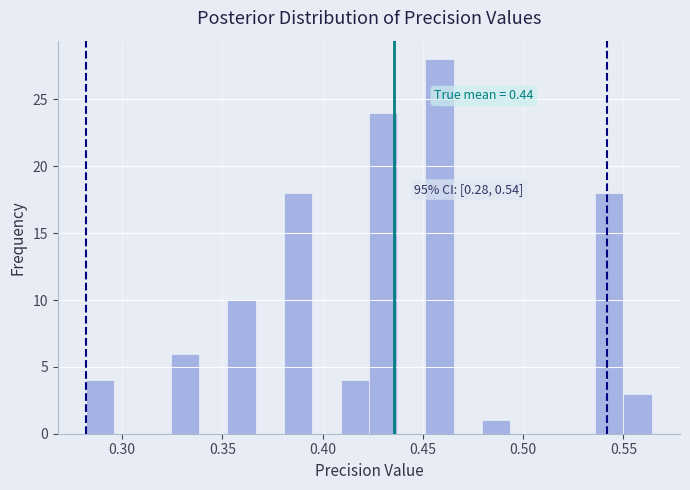

Around what value on the x-axis is the tallest bar? Give the approximate position of its centre, as read against the axis.

0.460